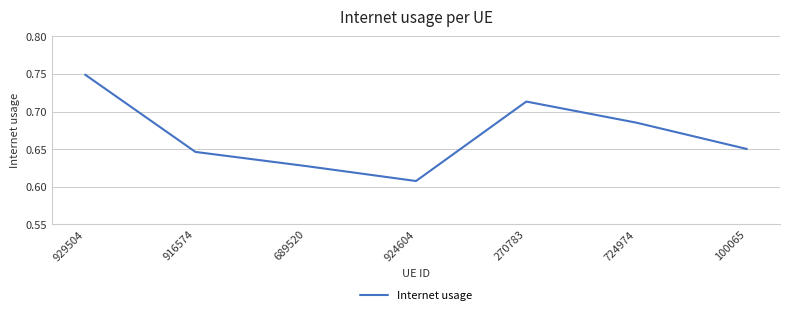

List the labels in order of value, smallest first.

924604, 689520, 916574, 100065, 724974, 270783, 929504